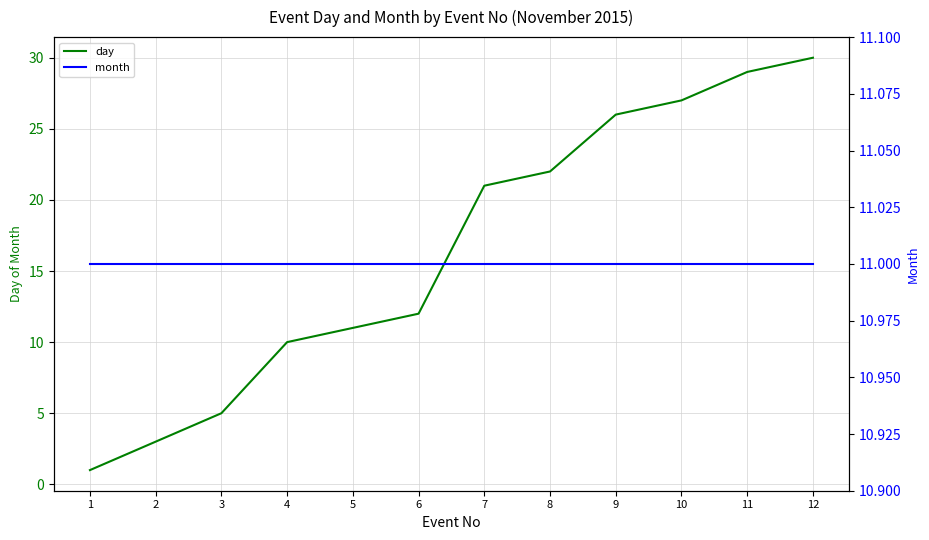

Which series changed the most between 1 and 7?

day